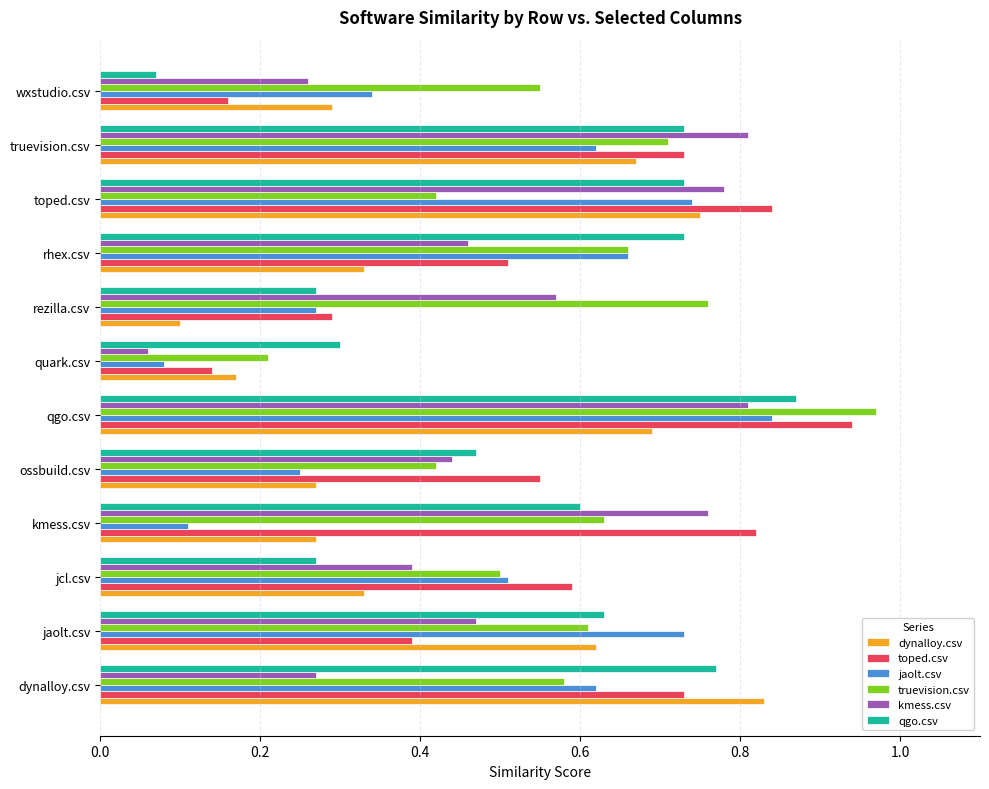

What is the sum of all dynalloy.csv values?

5.3